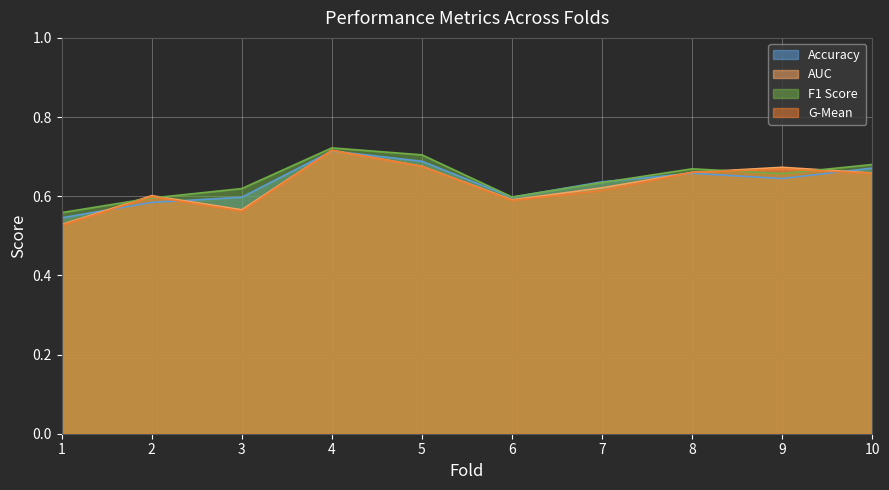

Is the value of g_mean at 8 greater than the value of f1_score at 4?

No